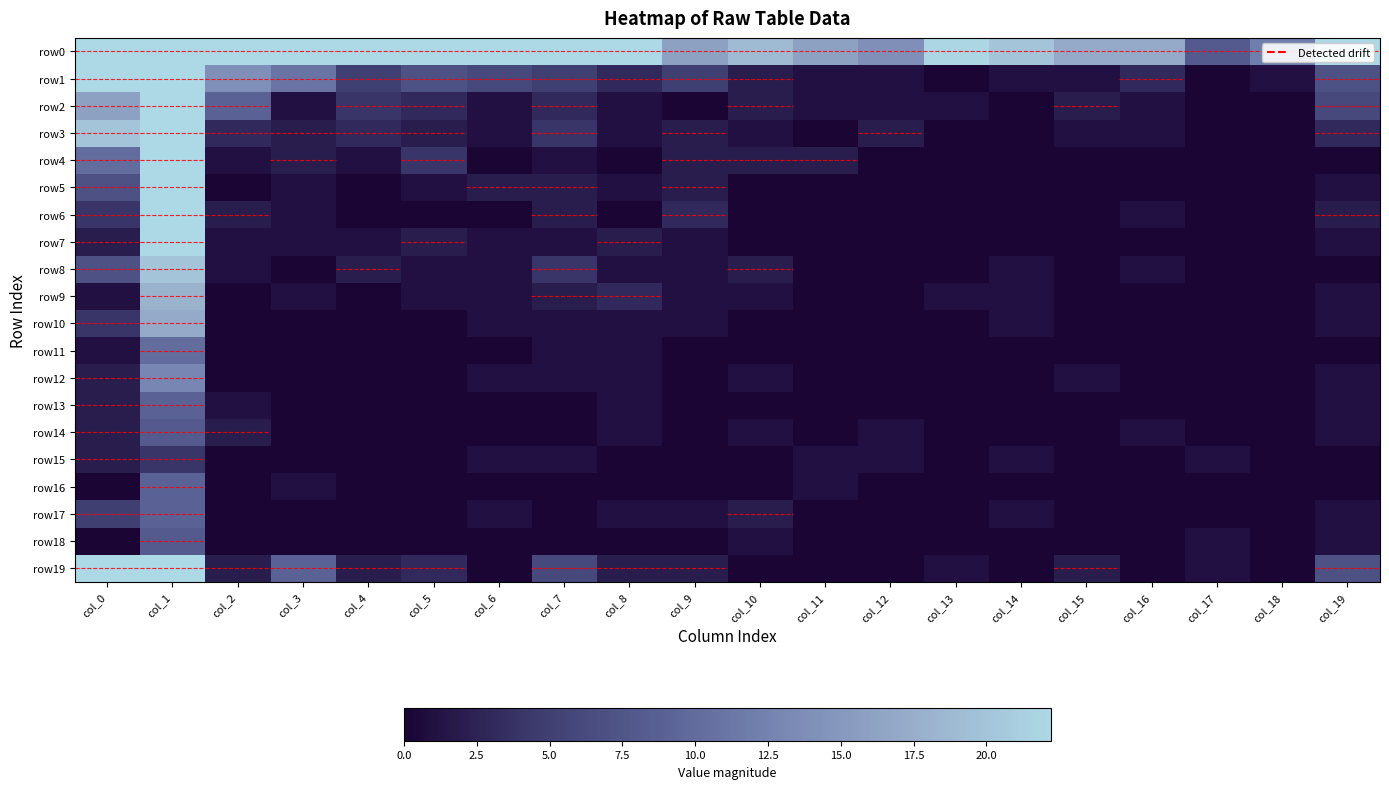

How many row13 values are between 0 and 1?

18